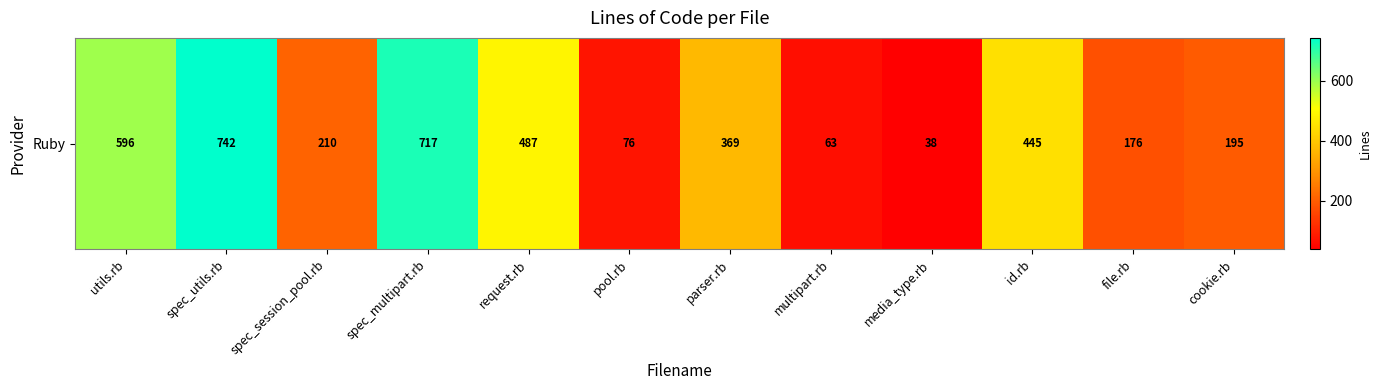

Between spec_utils.rb and id.rb, which is larger?

spec_utils.rb